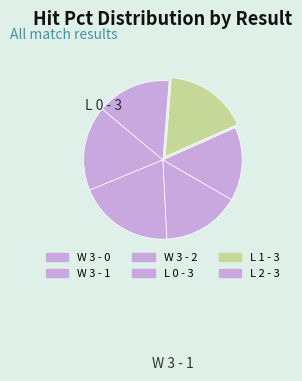

Count the number of slices in the pie.

6